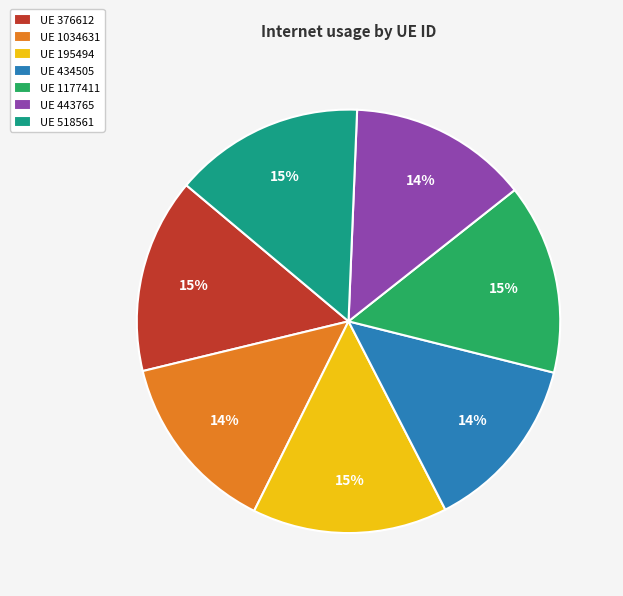

Is it true that UE 376612 is 15% of the pie?

True